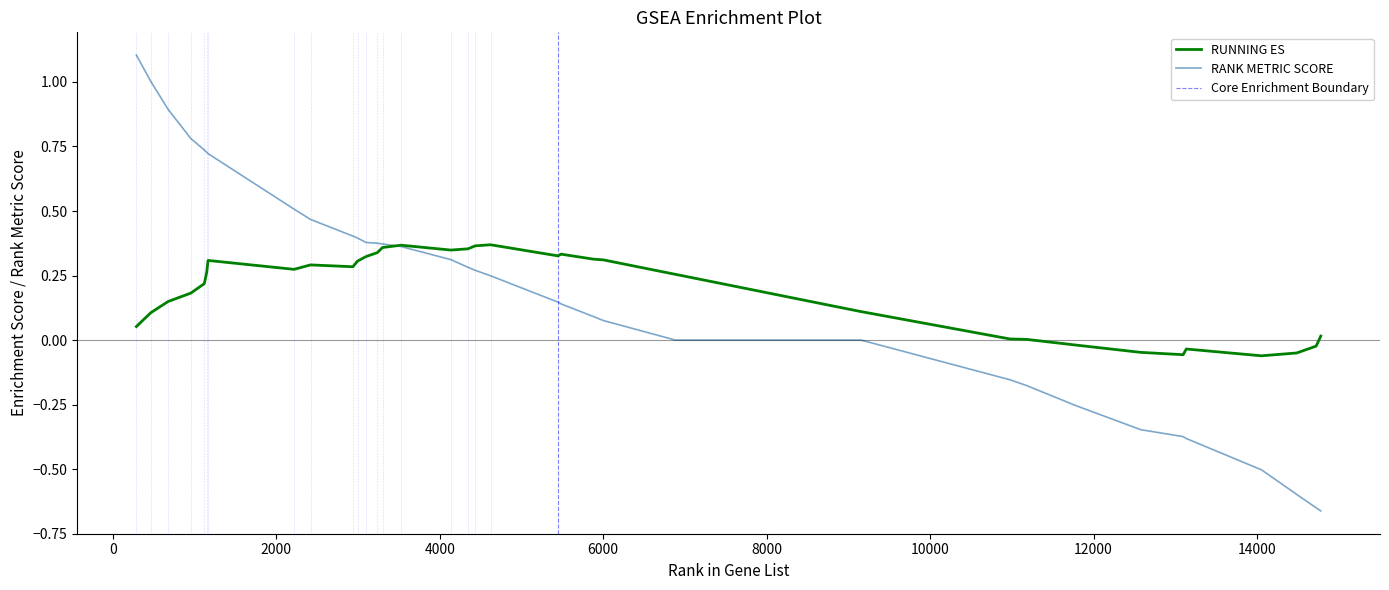

Does the chart have visible grid lines?

No